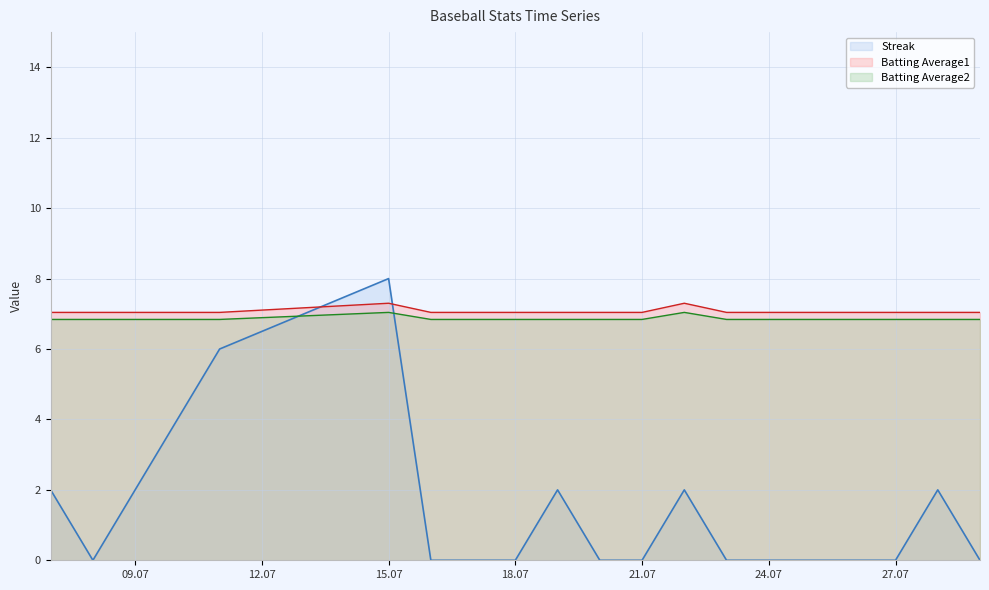

What is the total value across all series at 21.07?

13.9